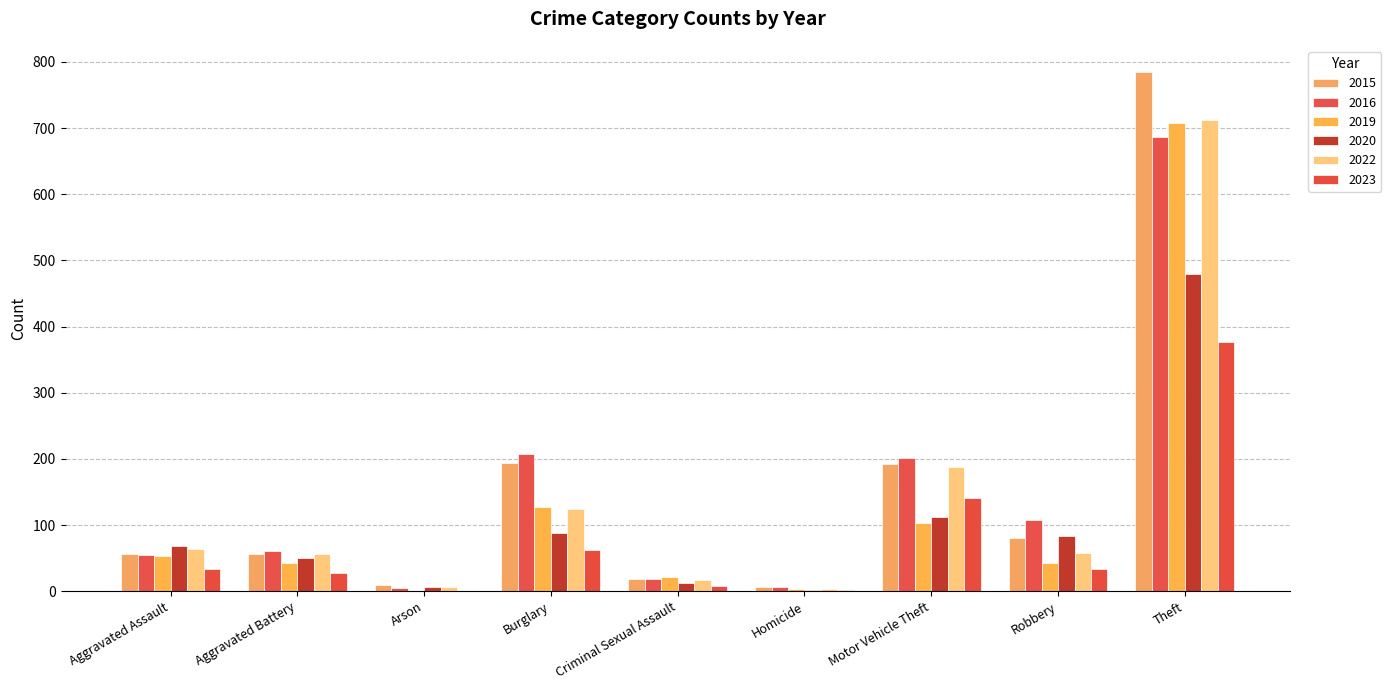

What is the difference between the 2019 values at Theft and Criminal Sexual Assault?

686